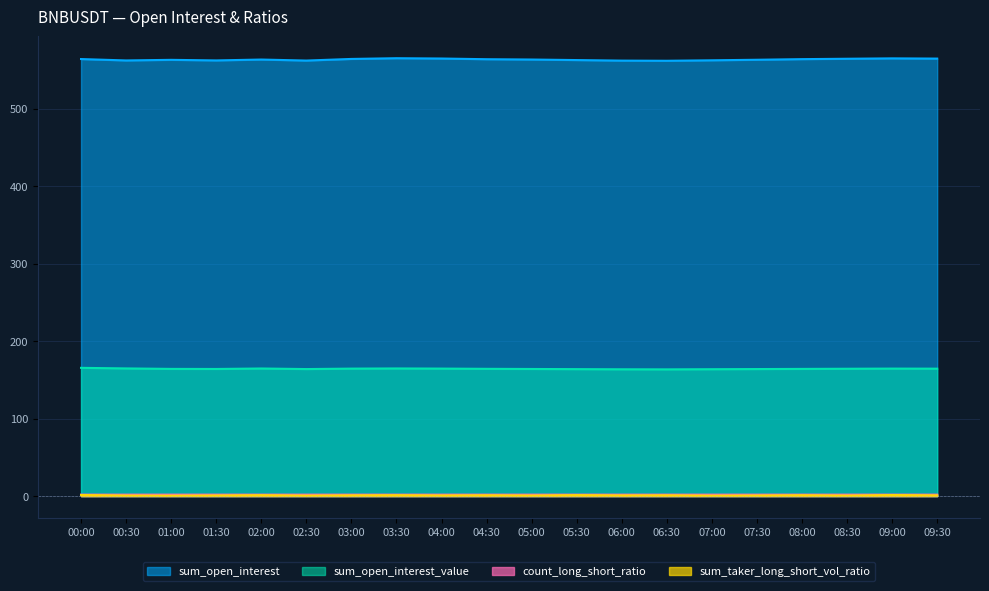

True or false: sum_open_interest_value and count_long_short_ratio intersect in this chart.

False